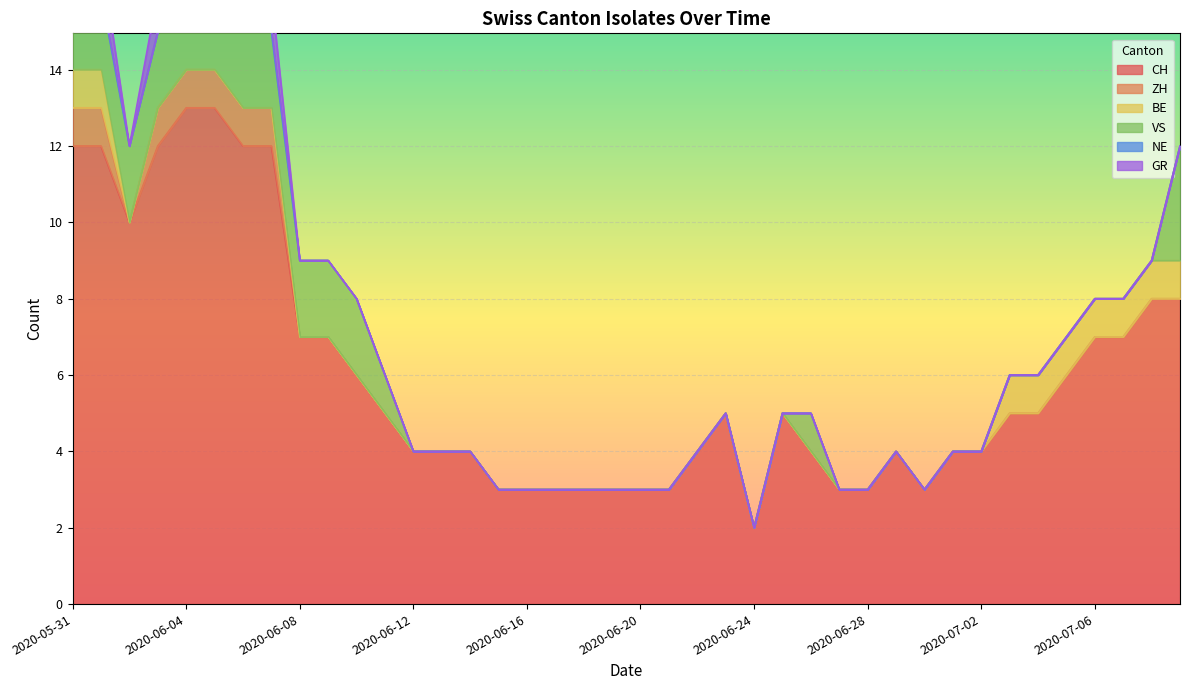

How many distinct data groups are displayed?

6